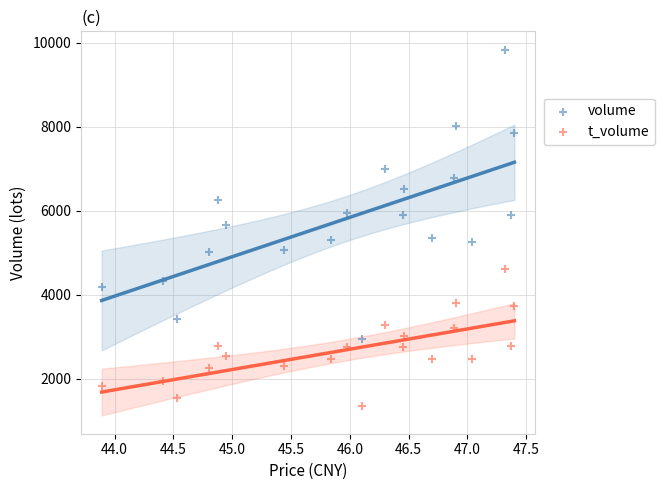

Which series contains the lowest Y value?

t_volume